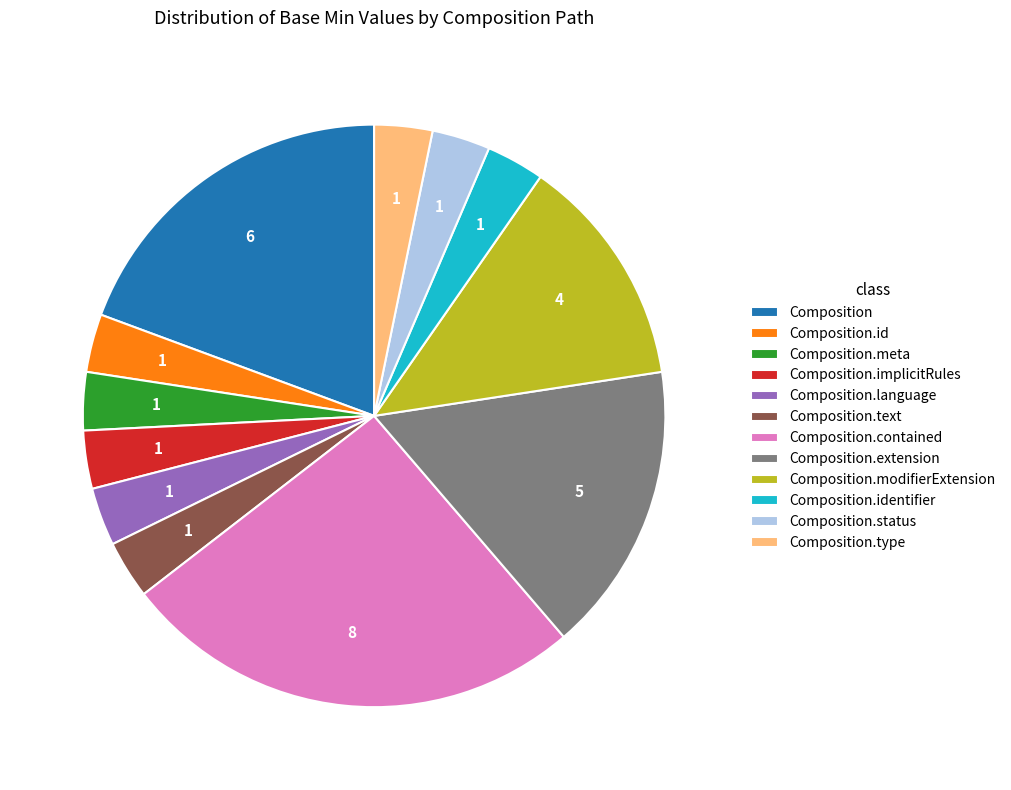

What is the largest slice in the pie chart?

Composition.contained